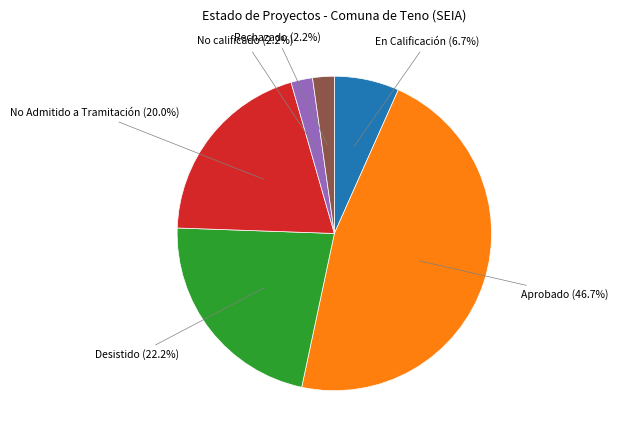

How many segments does this pie chart have?

6